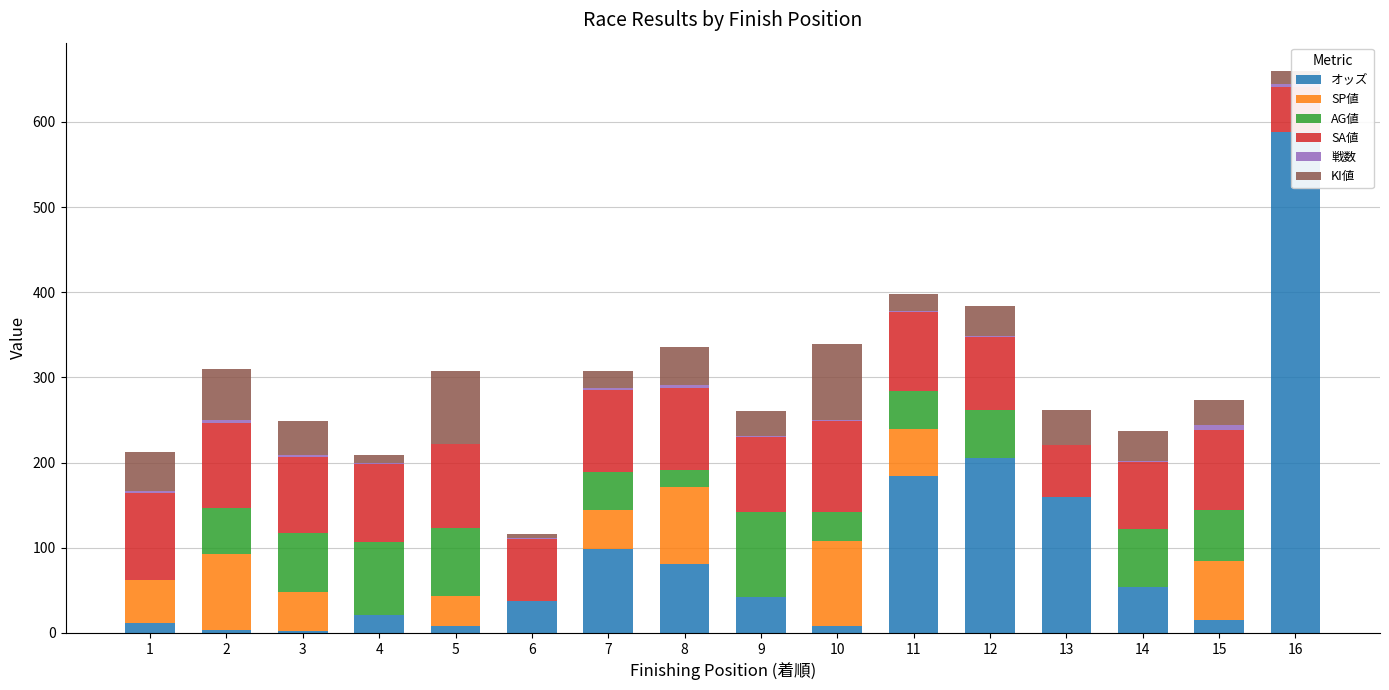

What is the difference between the highest and lowest values at 15?

89.0